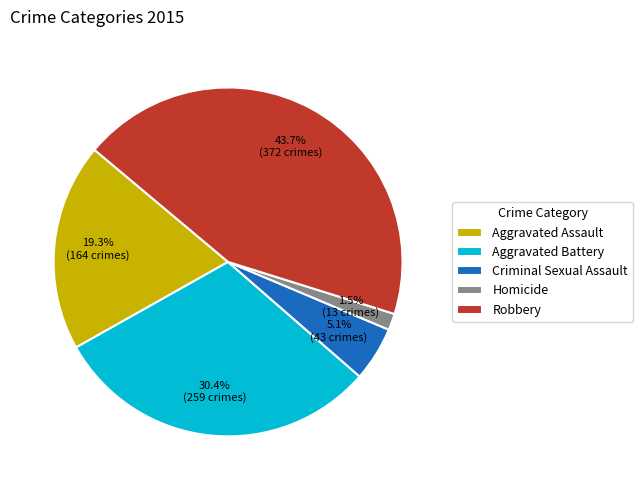

Do Homicide and Robbery together represent more than half of the pie?

No